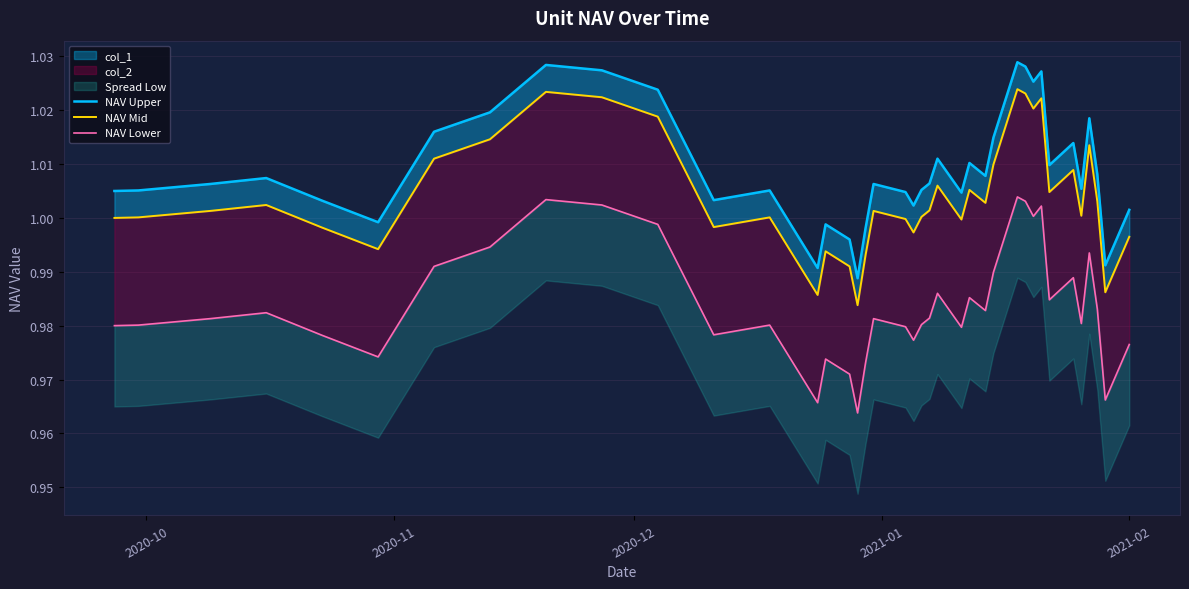

What is the value of the NAV Upper point at the 39th from the left?

1.0